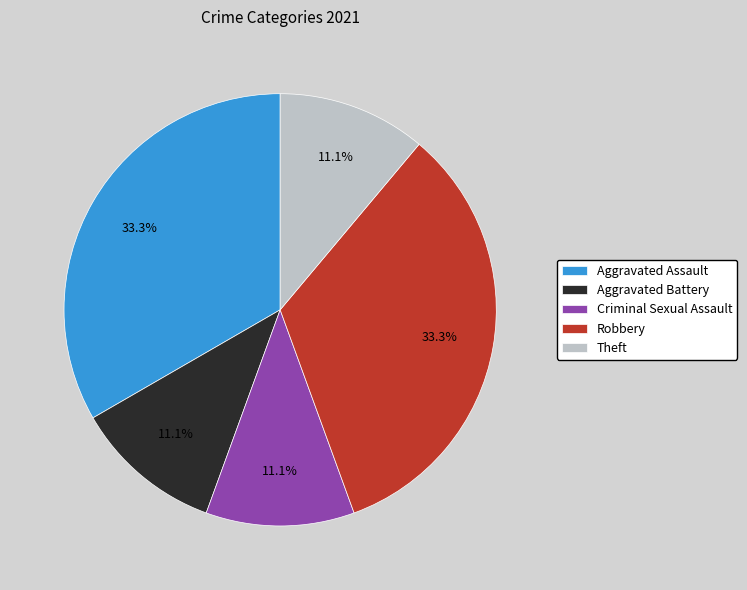

Is there a majority slice in this chart?

No